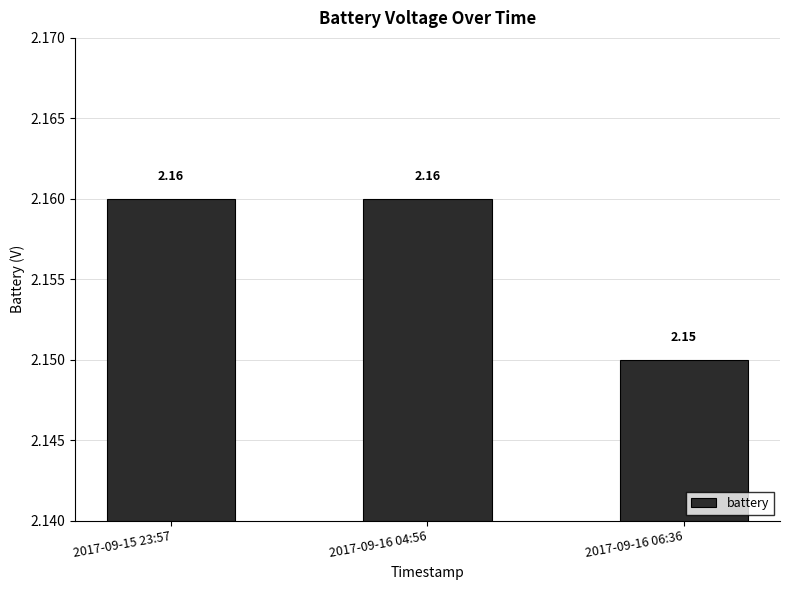

What is the sum of the values at 2017-09-16 06:36 and 2017-09-16 04:56?

4.3